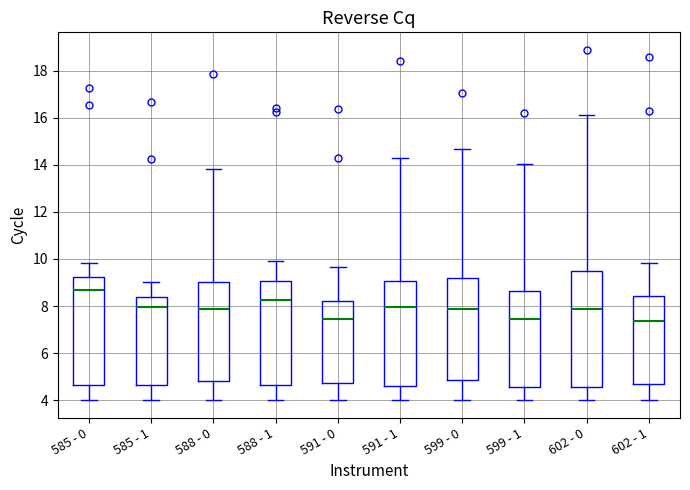

Reading left to right, read every box against the y-axis: the position of its median line, the range the box covers, and the ends of its whiskers. The values are not printed on the chart, so give them approximately, as read against the axis.

585 - 0: median 8.6, box 4.6 to 9.2, whiskers 4.0 to 9.8
585 - 1: median 8.0, box 4.6 to 8.4, whiskers 4.0 to 9.0
588 - 0: median 7.8, box 4.8 to 9.0, whiskers 4.0 to 13.8
588 - 1: median 8.2, box 4.6 to 9.0, whiskers 4.0 to 10.0
591 - 0: median 7.4, box 4.8 to 8.2, whiskers 4.0 to 9.6
591 - 1: median 8.0, box 4.6 to 9.0, whiskers 4.0 to 14.2
599 - 0: median 7.8, box 4.8 to 9.2, whiskers 4.0 to 14.6
599 - 1: median 7.4, box 4.6 to 8.6, whiskers 4.0 to 14.0
602 - 0: median 7.8, box 4.6 to 9.4, whiskers 4.0 to 16.2
602 - 1: median 7.4, box 4.6 to 8.4, whiskers 4.0 to 9.8